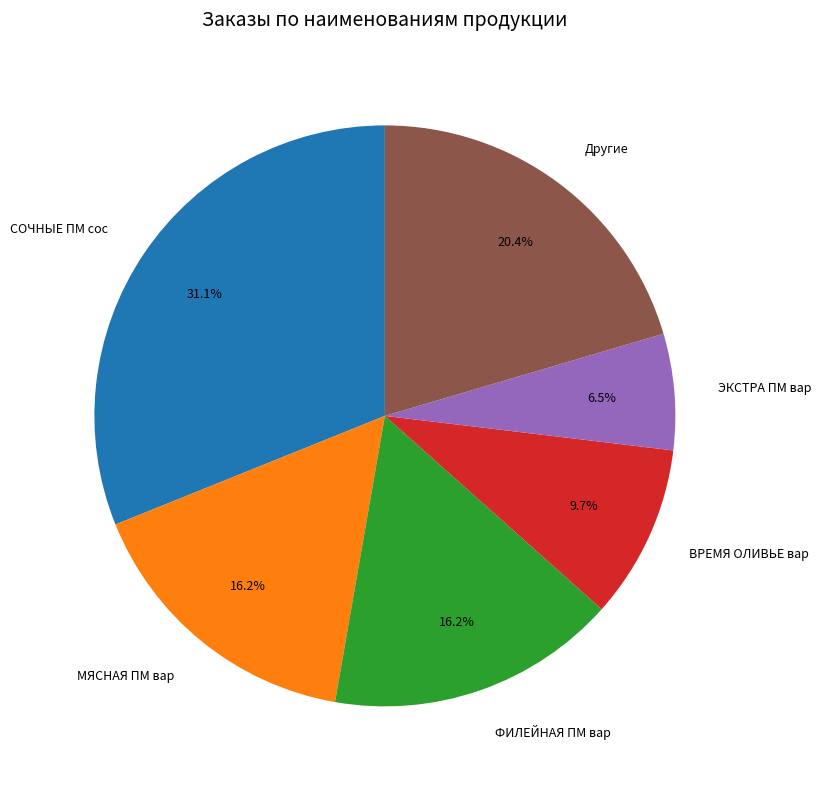

What percentage is the СОЧНЫЕ ПМ сос slice, to the nearest percent?

31%